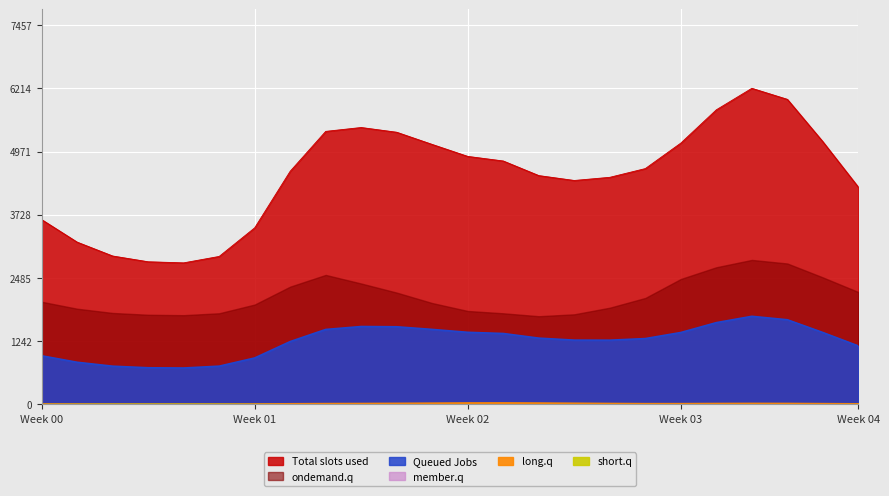

Which has a higher value, 12 or 3?

12